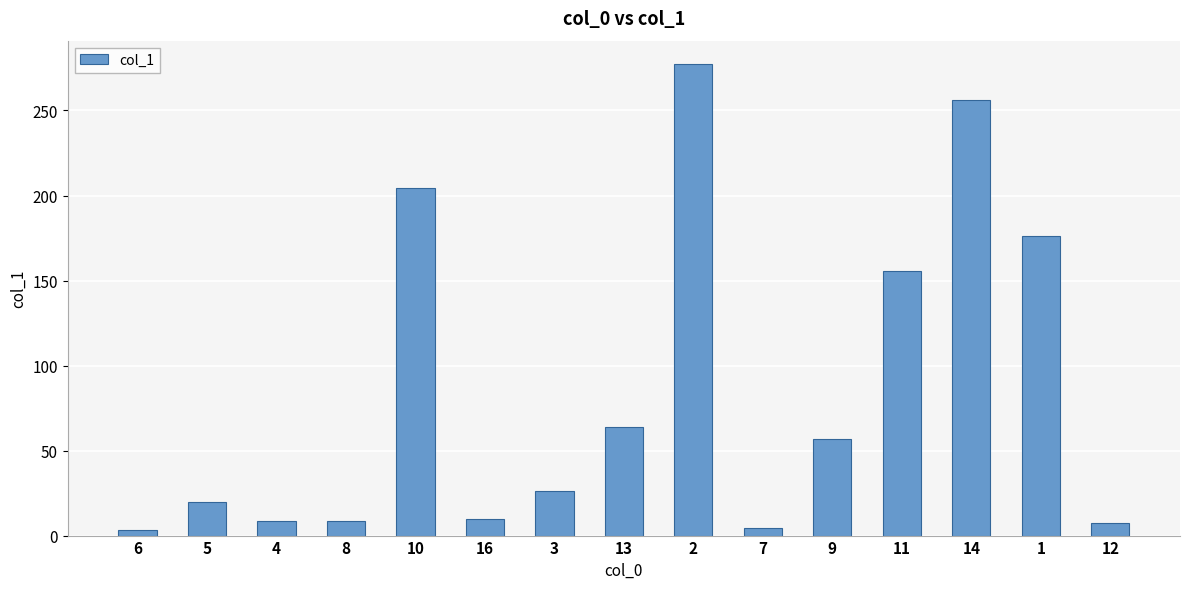

What is the change in value from 10 to 2?

+72.9